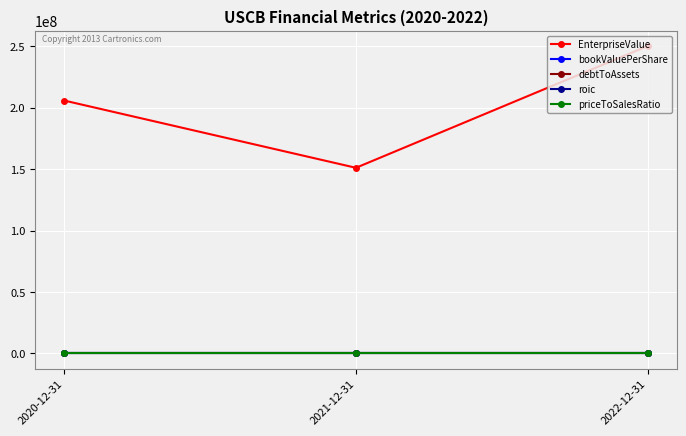

At which category is the sum across all series the highest?

2022-12-31